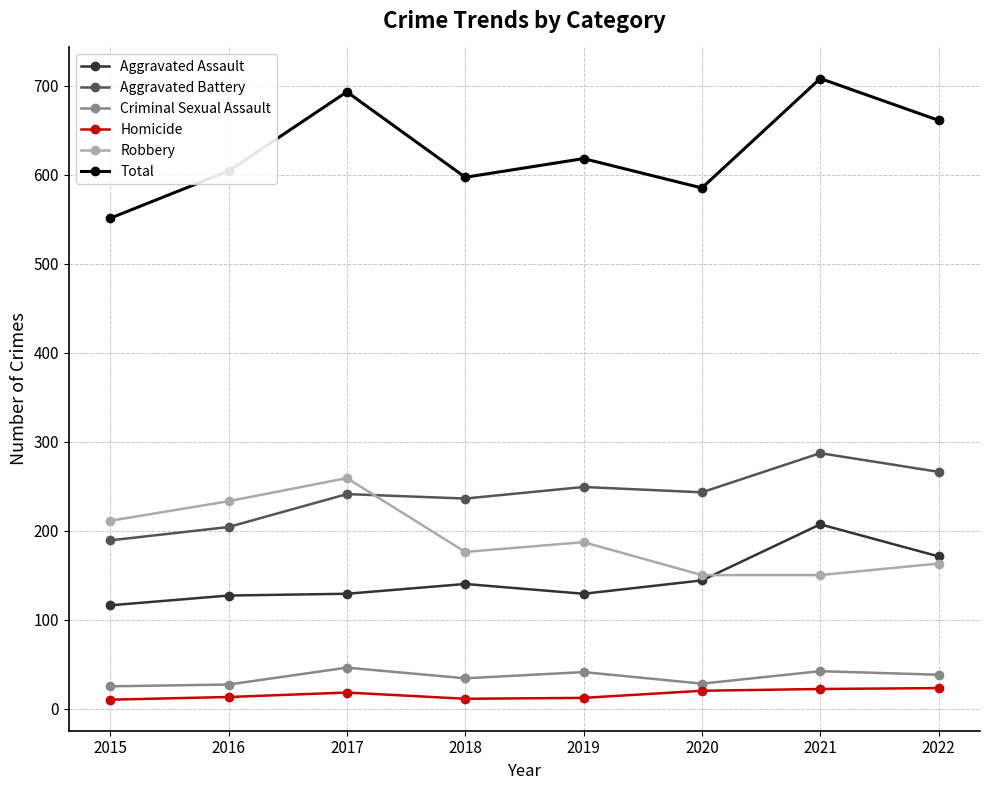

True or false: Aggravated Battery and Criminal Sexual Assault intersect in this chart.

False